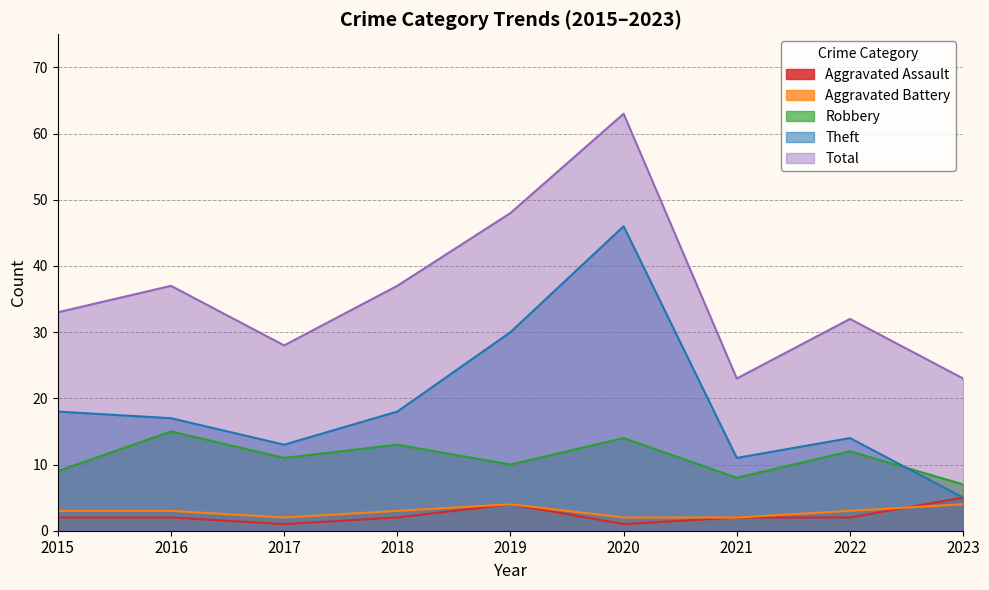

Between 2019 and 2018, which is larger?

2019